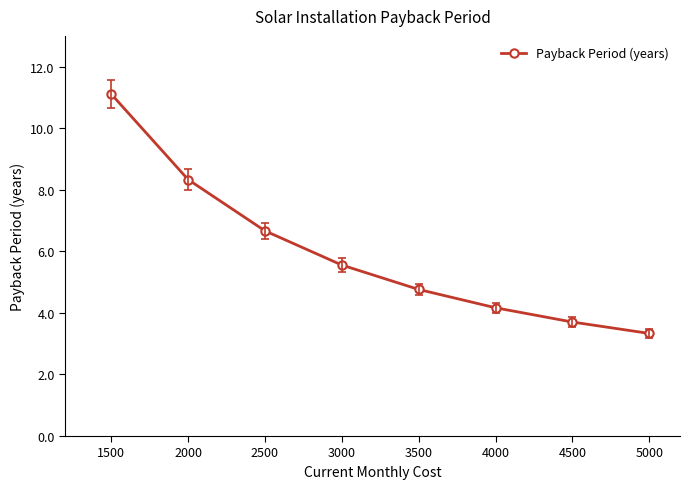

How many lines are shown in the chart?

1